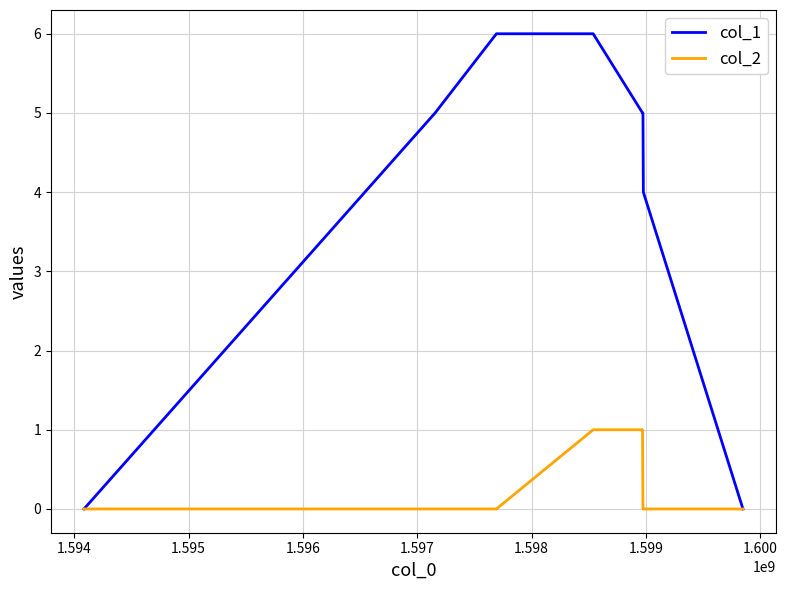

What is the greatest value displayed?

6